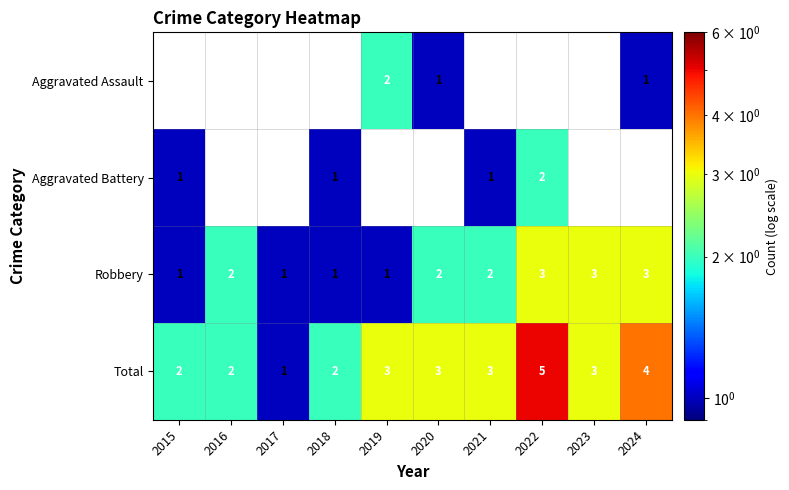

Which category has the highest value across all series?

2022